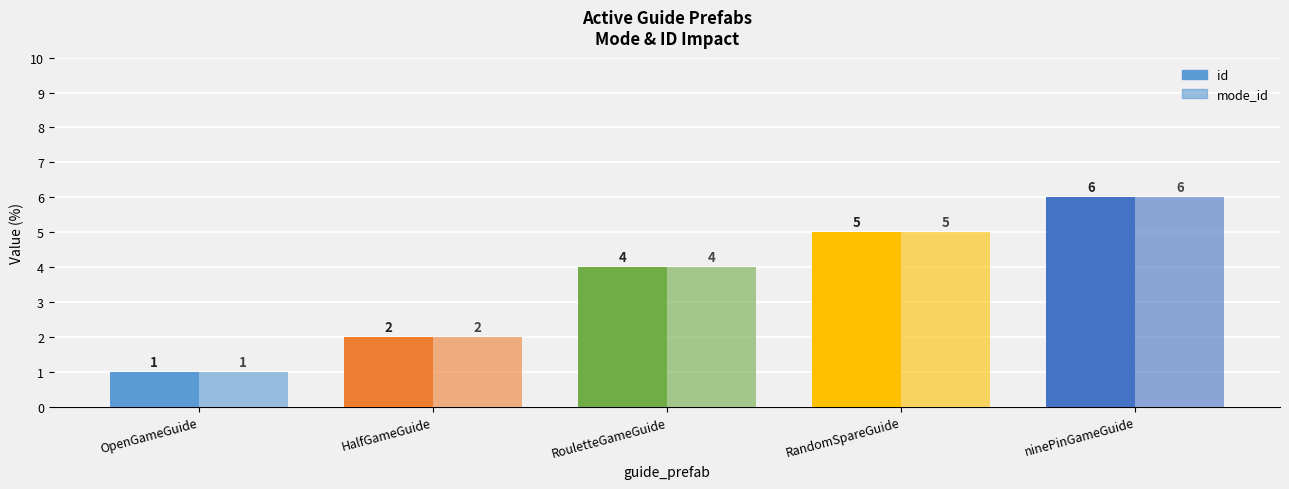

The id series shows 4 at RouletteGameGuide. True or false?

True